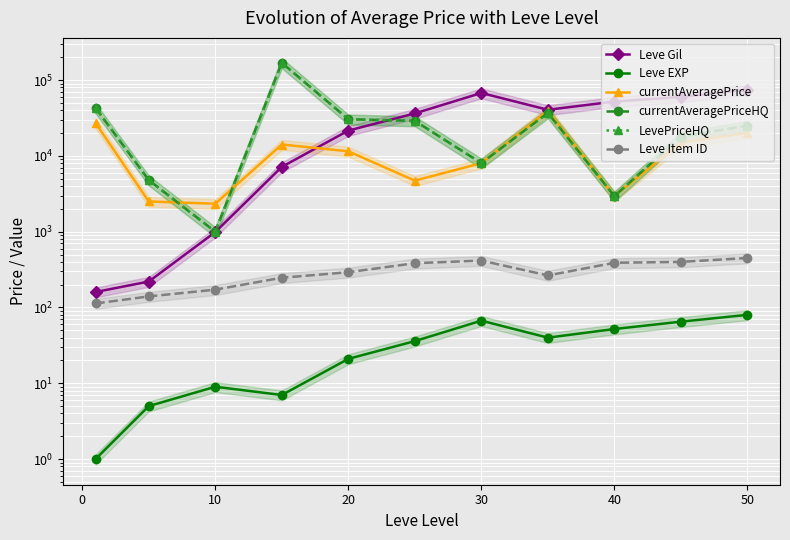

True or false: currentAveragePrice and currentAveragePriceHQ cross at least once.

True